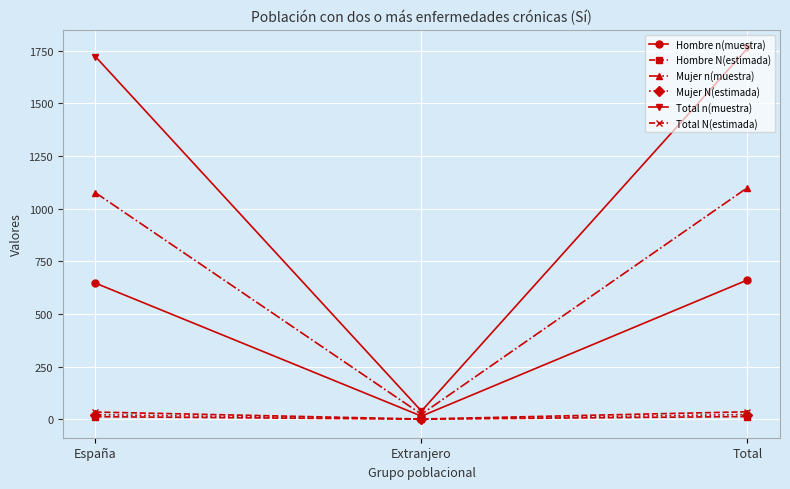

What is the sum of the Total n(muestra) values at Total and España?

3481.0